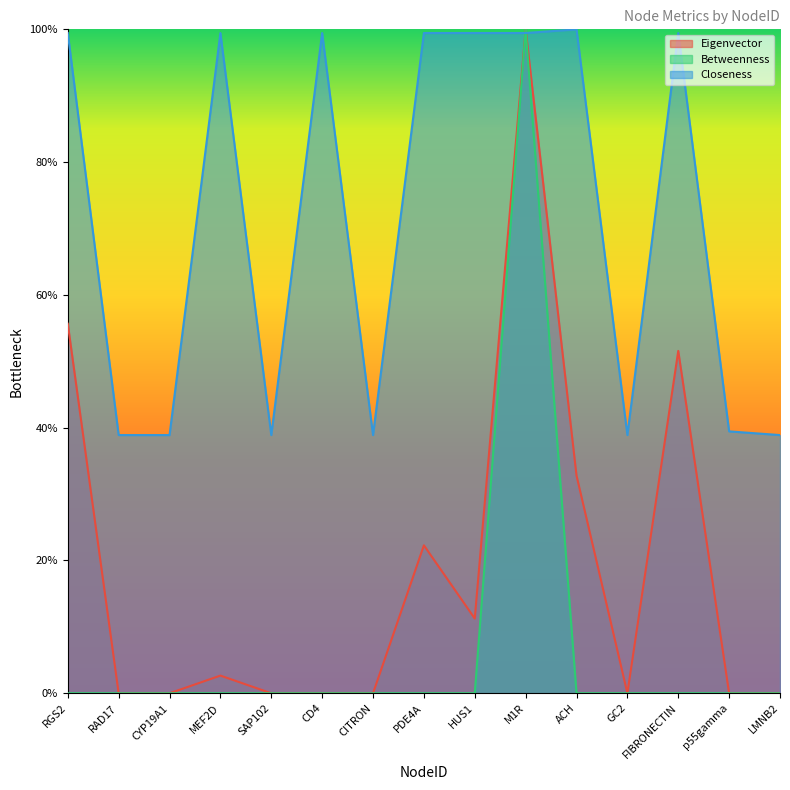

Reading left to right, list all the values displayed in this chart.

Eigenvector: RGS2=0.6	RAD17=0.0	CYP19A1=0.0	MEF2D=0.0	SAP102=0.0	CD4=0.0	CITRON=0.0	PDE4A=0.2	HUS1=0.1	M1R=1.0	ACH=0.3	GC2=0.0	FIBRONECTIN=0.5	p55gamma=0.0	LMNB2=0.0
Betweenness: RGS2=0.0	RAD17=0.0	CYP19A1=0.0	MEF2D=0.0	SAP102=0.0	CD4=0.0	CITRON=0.0	PDE4A=0.0	HUS1=0.0	M1R=1.0	ACH=0.0	GC2=0.0	FIBRONECTIN=0.0	p55gamma=0.0	LMNB2=0.0
Closeness: RGS2=1.0	RAD17=0.4	CYP19A1=0.4	MEF2D=1.0	SAP102=0.4	CD4=1.0	CITRON=0.4	PDE4A=1.0	HUS1=1.0	M1R=1.0	ACH=1.0	GC2=0.4	FIBRONECTIN=1.0	p55gamma=0.4	LMNB2=0.4